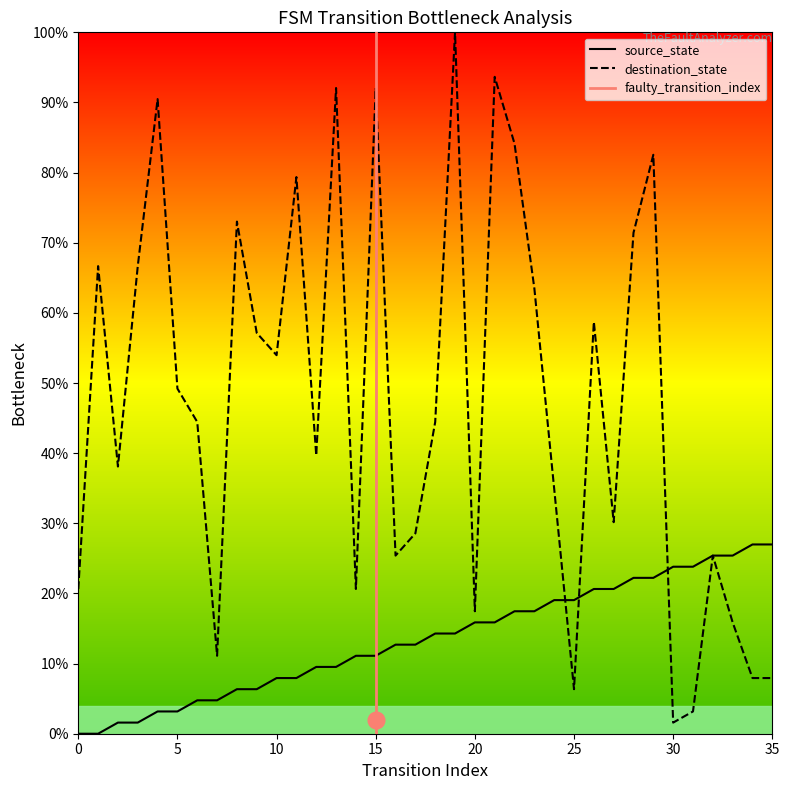

The source_state series shows 17.5 at 22. True or false?

True